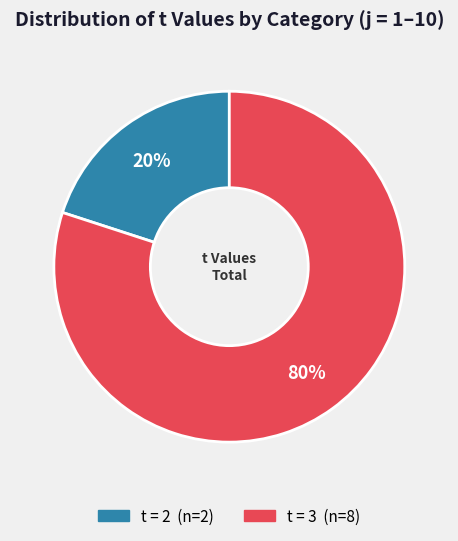

Is there a majority slice in this chart?

Yes